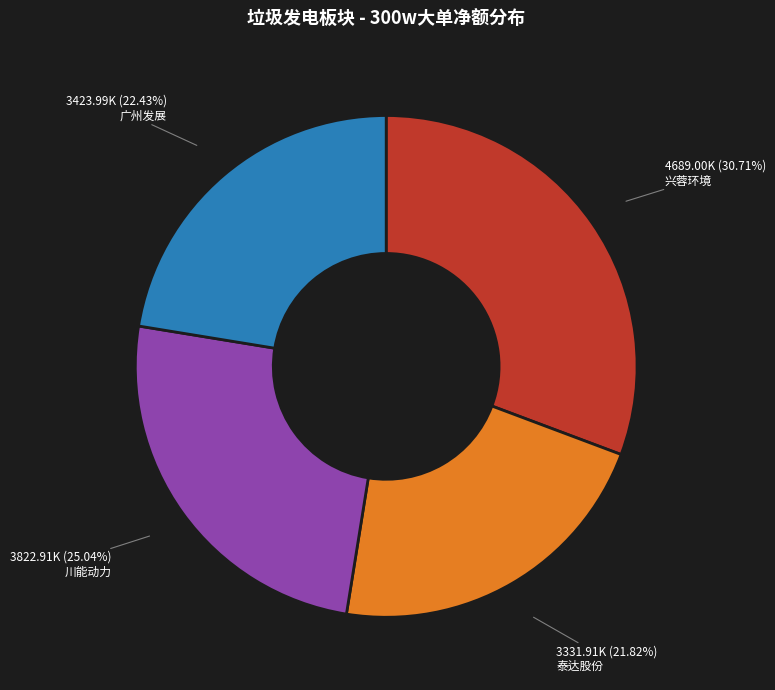

Rank the categories by value from lowest to highest.

泰达股份, 广州发展, 川能动力, 兴蓉环境